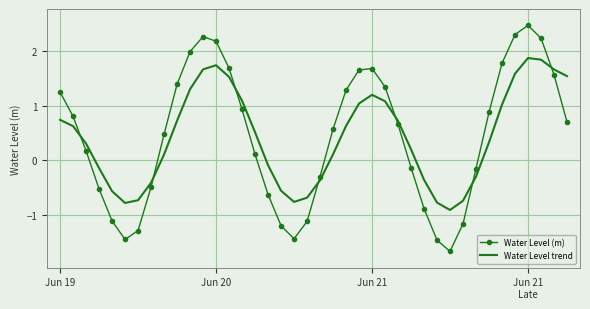

List the series in order of their peak value, lowest first.

Water Level trend, Water Level (m)